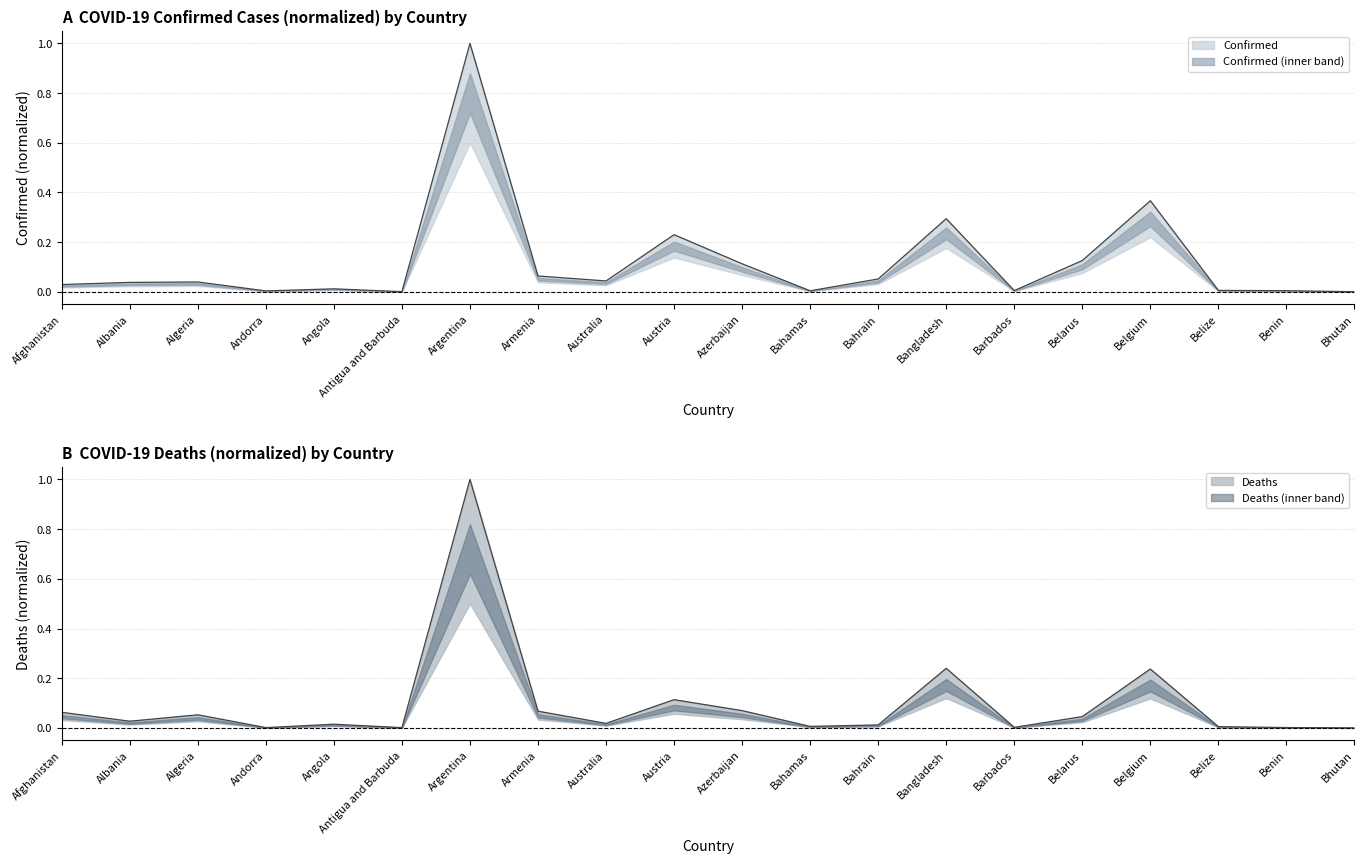

Between Afghanistan and Azerbaijan, which series saw the biggest shift?

Confirmed